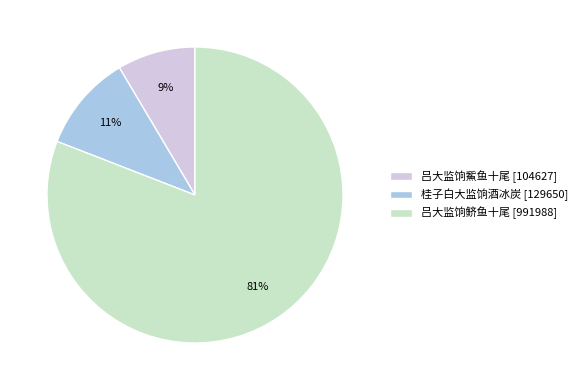

Which category has the smallest portion of the pie?

吕大监饷鮆鱼十尾